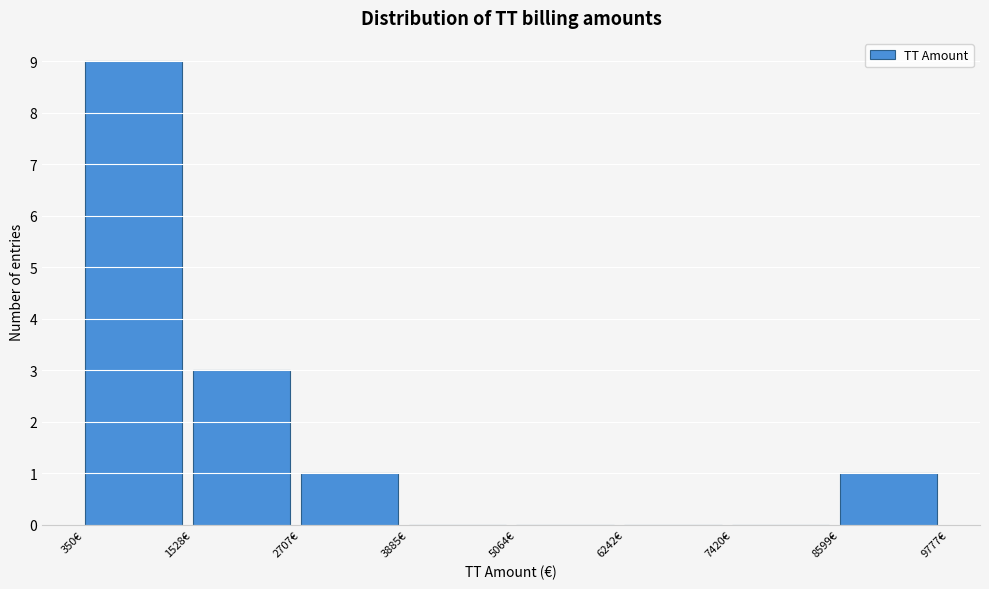

Over which range of the x-axis is the bar tallest?

400 to 1600